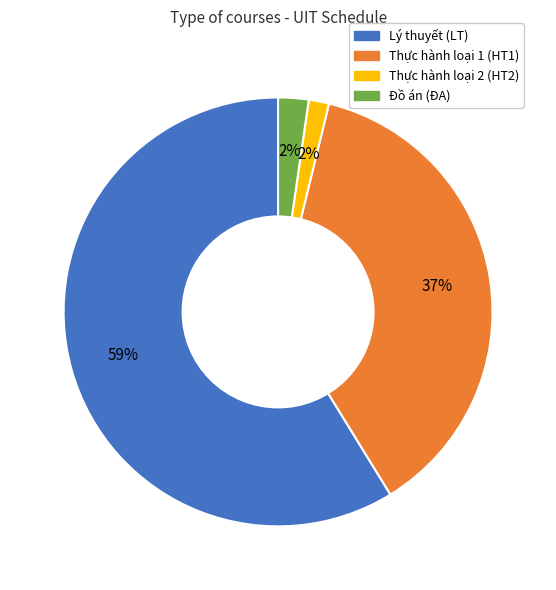

To the nearest percent, what is the difference between the largest and smallest slice percentages?

57%